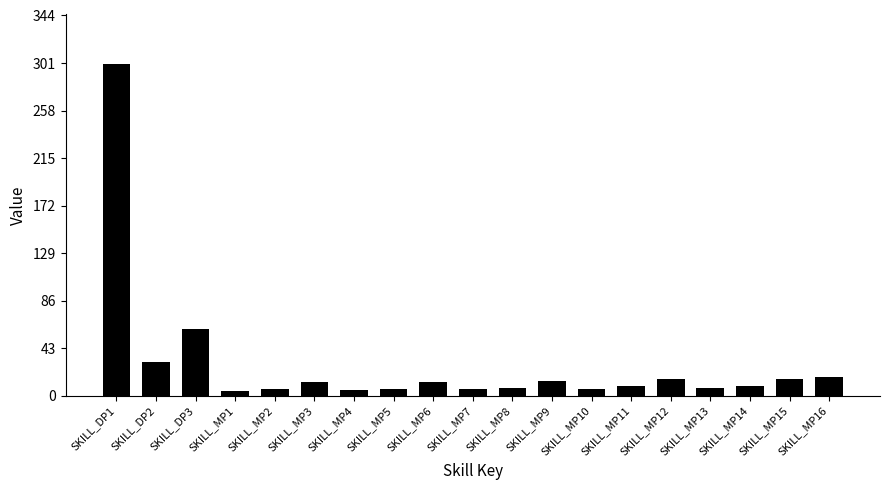

What is the difference between the second highest and minimum values?

56